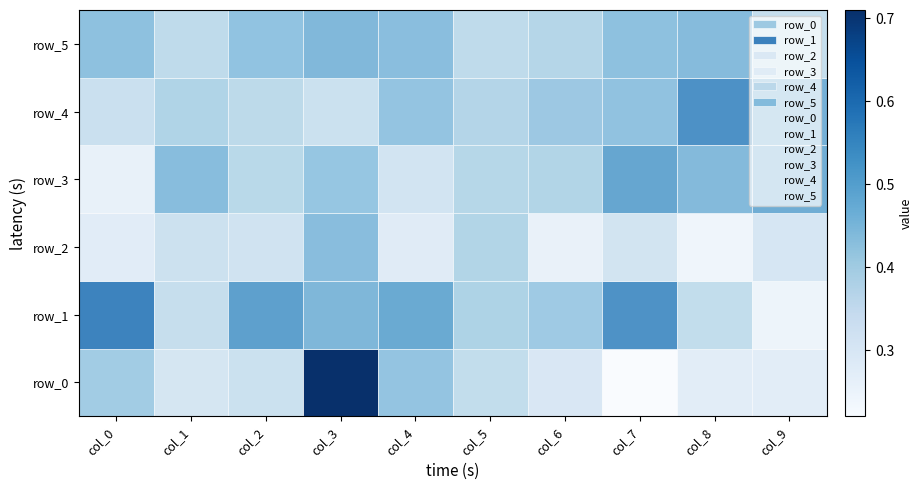

How many distinct data groups are displayed?

6